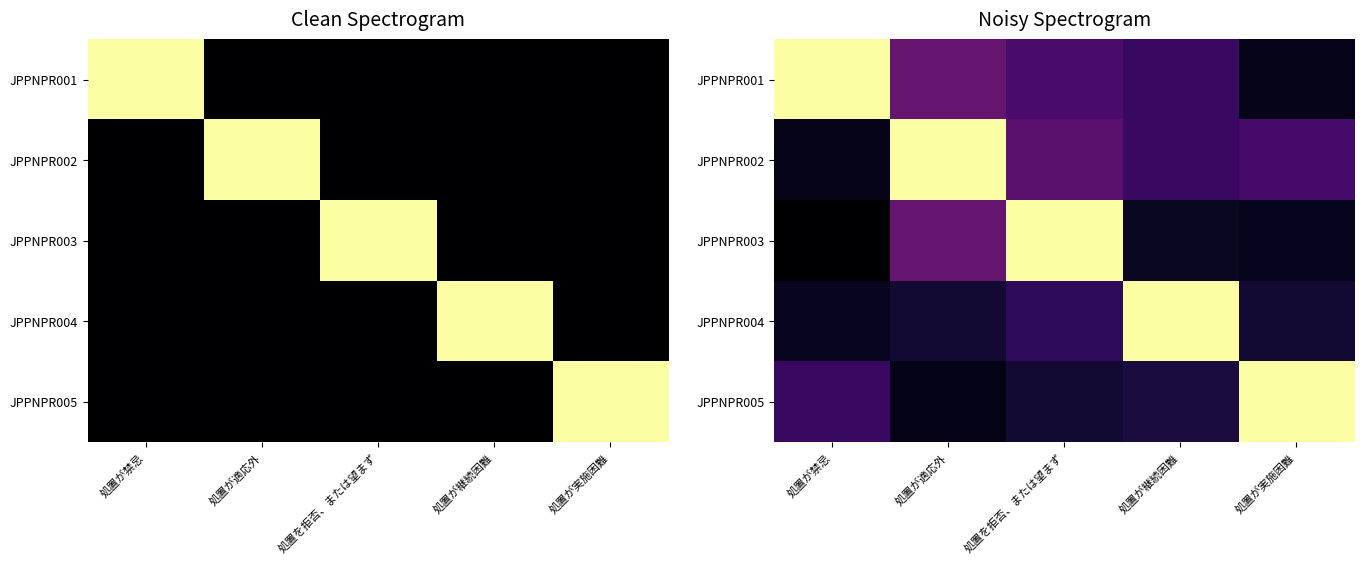

Rank the series by their maximum value, from lowest to highest.

JPPNPR002, JPPNPR001, JPPNPR004, JPPNPR005, JPPNPR003